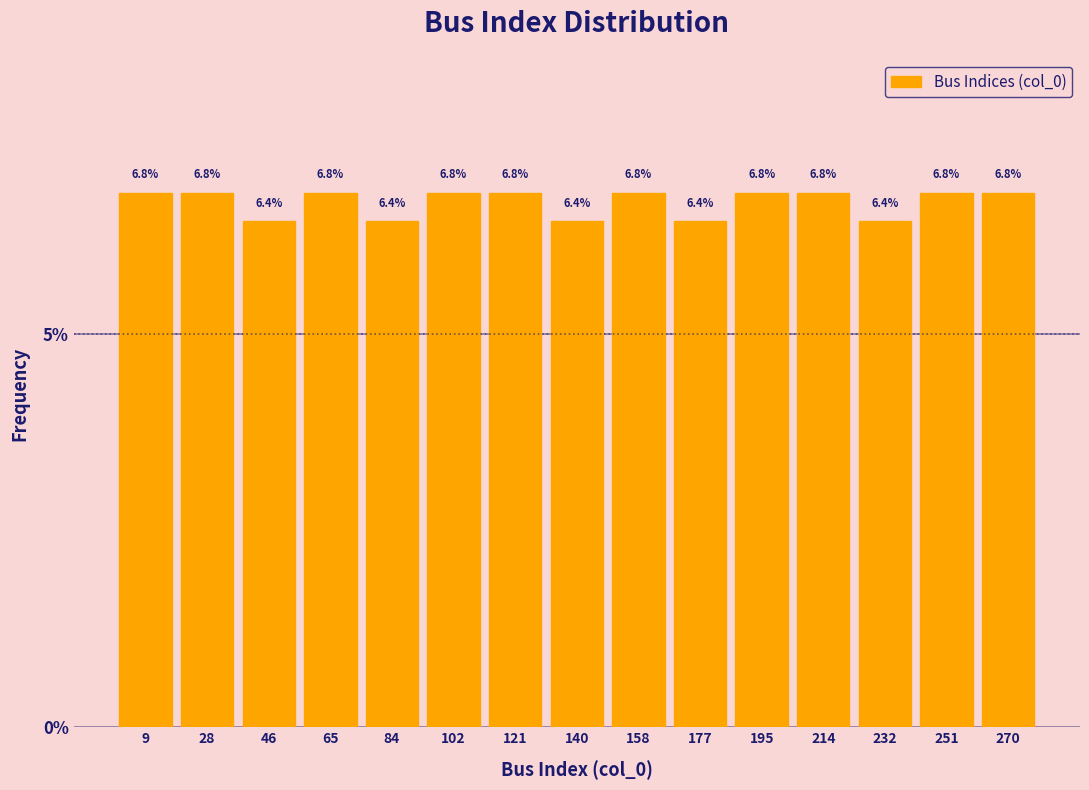

Reading left to right, list every bar in this chart as the range it spans on the x-axis followed by its height. The bar edges are not printed on the chart, so give them approximately, as read against the axis.

0.0 to 18.6: 6.8
18.6 to 37.2: 6.8
37.2 to 55.8: 6.4
55.8 to 74.4: 6.8
74.4 to 93.0: 6.4
93.0 to 111.6: 6.8
111.6 to 130.2: 6.8
130.2 to 148.8: 6.4
148.8 to 167.4: 6.8
167.4 to 186.0: 6.4
186.0 to 204.6: 6.8
204.6 to 223.2: 6.8
223.2 to 241.8: 6.4
241.8 to 260.4: 6.8
260.4 to 279.0: 6.8